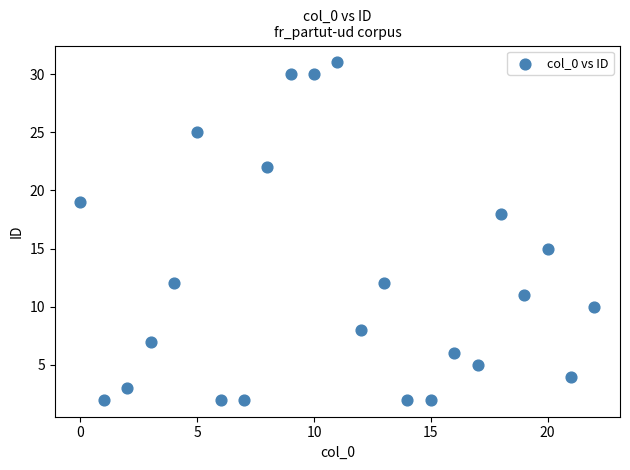

What Y value in the scatter plot is closest to 16?

15